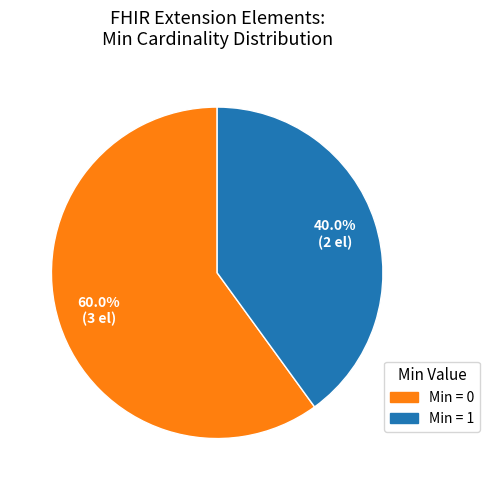

Is there any slice that represents more than half of the pie?

Yes